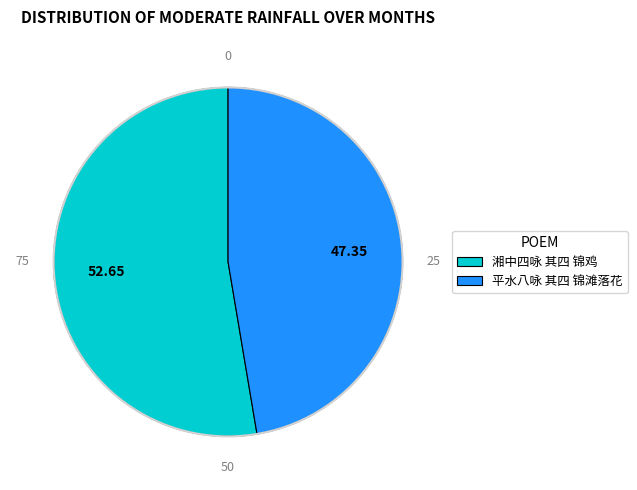

Do 平水八咏 其四 锦滩落花 and 湘中四咏 其四 锦鸡 together represent more than half of the pie?

Yes